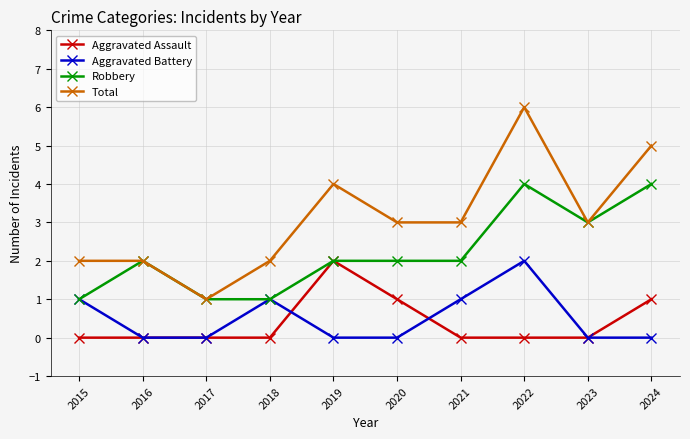

At which category is the sum across all series the highest?

2022